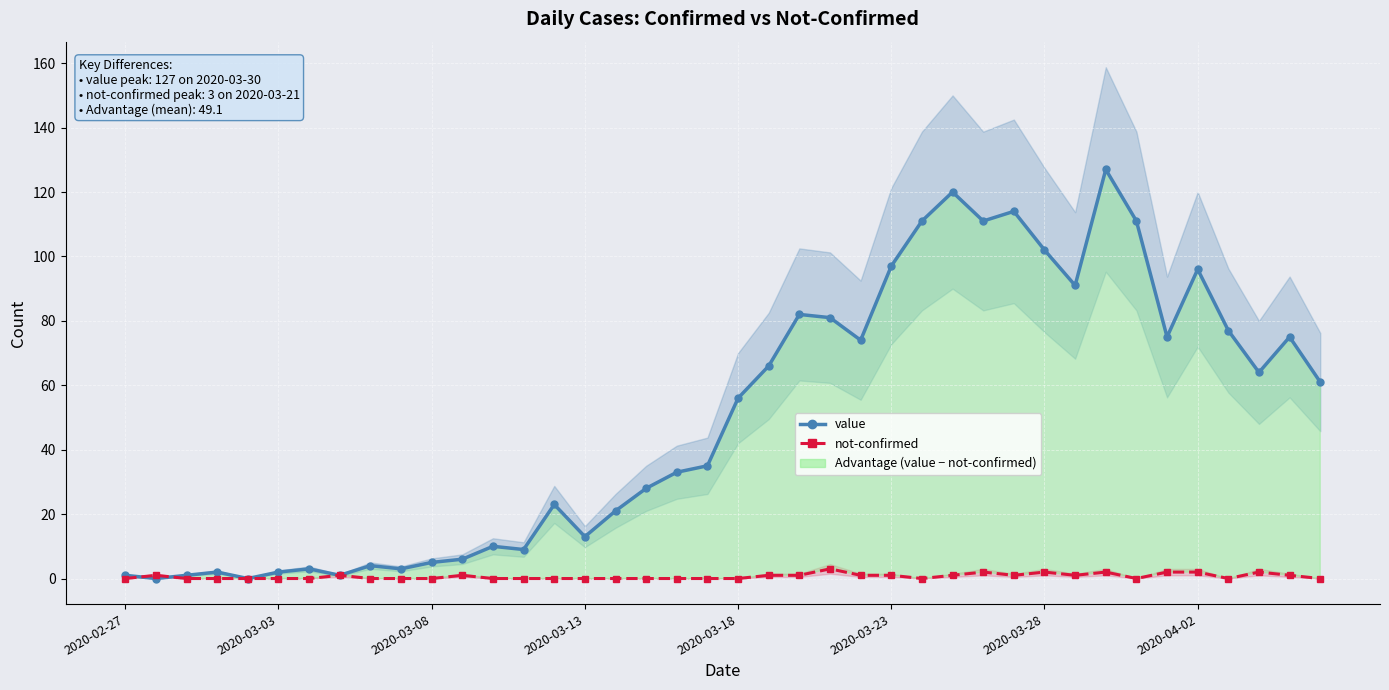

In not-confirmed, how many points are lower than both neighbors (excluding endpoints)?

5